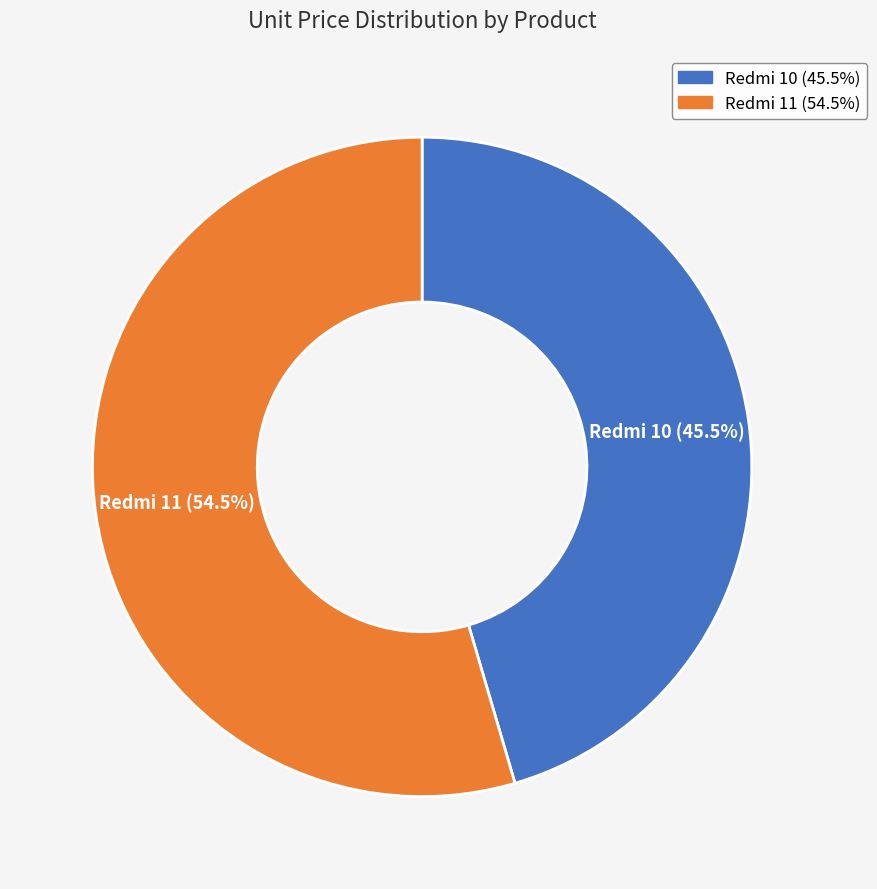

What portion of the pie excludes Redmi 10?

54.5%